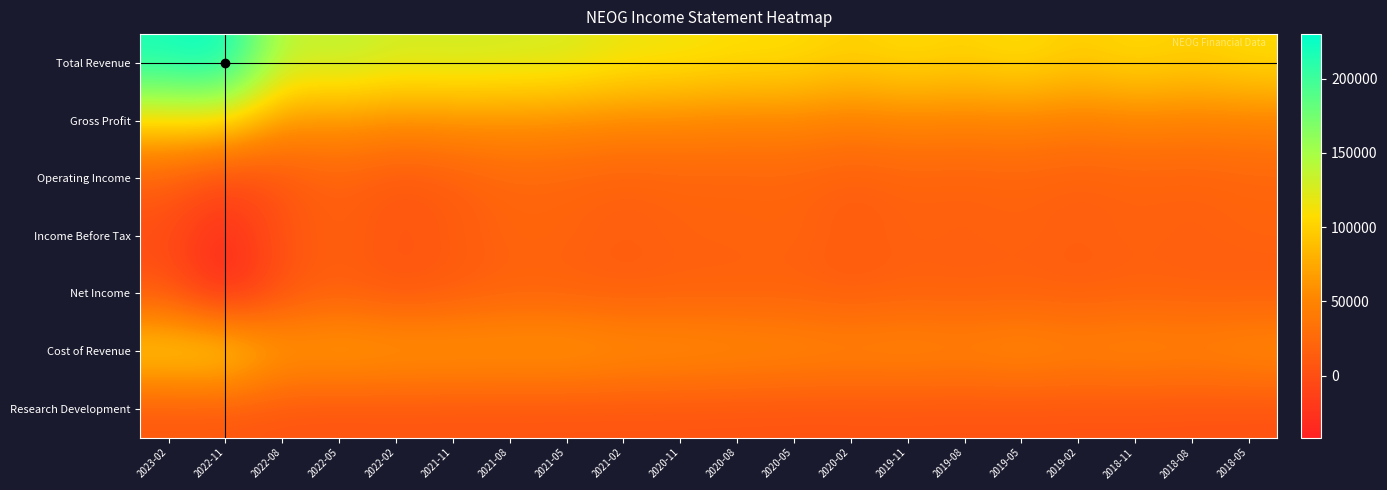

Reading right to left, list all the values displayed in this chart.

Total Revenue: 2018-05=108100	2018-08=99600	2018-11=107100	2019-02=97700	2019-05=109800	2019-08=101400	2019-11=107800	2020-02=99900	2020-05=109100	2020-08=109300	2020-11=115000	2021-02=116700	2021-05=127400	2021-08=128300	2021-11=130500	2022-02=128200	2022-05=140100	2022-08=132300	2022-11=230000	2023-02=218300
Gross Profit: 2018-05=48500	2018-08=46700	2018-11=50000	2019-02=44600	2019-05=50600	2019-08=48200	2019-11=51000	2020-02=45400	2020-05=51800	2020-08=50300	2020-11=53200	2021-02=53800	2021-05=57700	2021-08=60000	2021-11=60600	2022-02=57400	2022-05=65000	2022-08=62200	2022-11=112500	2023-02=108000
Operating Income: 2018-05=20200	2018-08=16500	2018-11=18200	2019-02=14600	2019-05=19400	2019-08=16200	2019-11=18300	2020-02=13100	2020-05=19900	2020-08=18900	2020-11=19300	2021-02=15800	2021-05=20200	2021-08=21700	2021-11=12500	2022-02=6300	2022-05=18000	2022-08=6000	2022-11=-7700	2023-02=15700
Income Before Tax: 2018-05=19900	2018-08=17100	2018-11=19700	2019-02=16600	2019-05=19500	2019-08=17700	2019-11=19200	2020-02=14300	2020-05=21200	2020-08=19800	2020-11=19300	2021-02=16000	2021-05=20100	2021-08=21700	2021-11=12900	2022-02=6600	2022-05=18900	2022-08=6700	2022-11=-34100	2023-02=-2300
Net Income: 2018-05=13100	2018-08=15200	2018-11=16100	2019-02=13100	2019-05=15800	2019-08=14700	2019-11=16300	2020-02=12200	2020-05=16300	2020-08=15900	2020-11=15900	2021-02=13400	2021-05=15800	2021-08=17100	2021-11=10800	2022-02=5400	2022-05=15000	2022-08=5200	2022-11=-41800	2023-02=8200
Cost of Revenue: 2018-05=59600	2018-08=52900	2018-11=57100	2019-02=53100	2019-05=59200	2019-08=53200	2019-11=56800	2020-02=54500	2020-05=57300	2020-08=59000	2020-11=61800	2021-02=62900	2021-05=69700	2021-08=68300	2021-11=69900	2022-02=70800	2022-05=75100	2022-08=70100	2022-11=117500	2023-02=110300
Research Development: 2018-05=2000	2018-08=2800	2018-11=3200	2019-02=3200	2019-05=3600	2019-08=3700	2019-11=3800	2020-02=3800	2020-05=3500	2020-08=3900	2020-11=4100	2021-02=4200	2021-05=4100	2021-08=4300	2021-11=4300	2022-02=4600	2022-05=3800	2022-08=4900	2022-11=6800	2023-02=7300